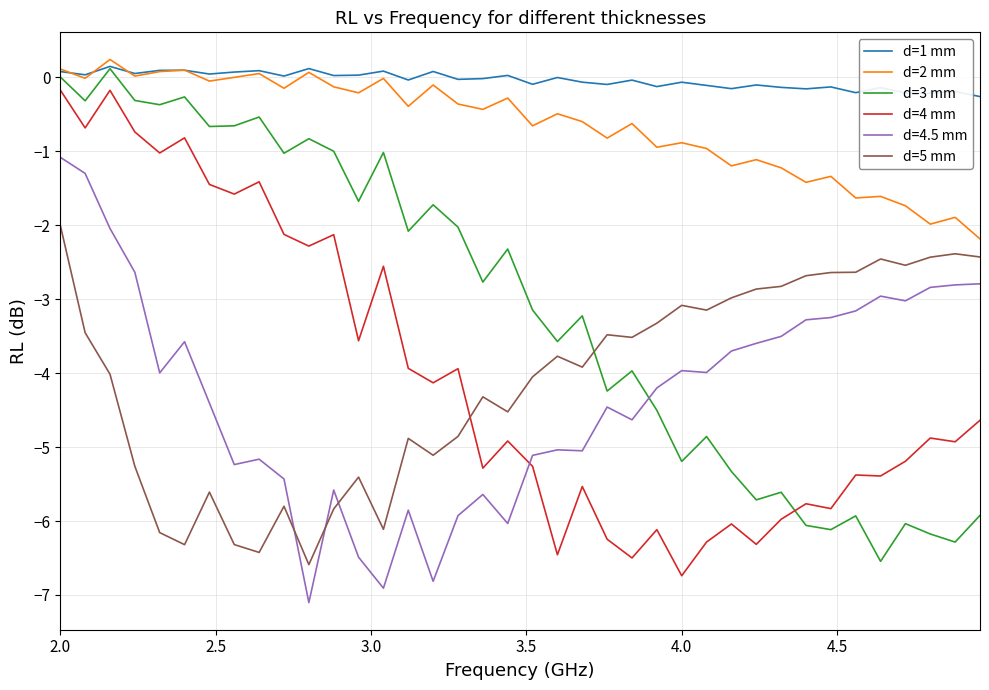

After their last crossing, which series has the higher values: d=3 mm or d=5 mm?

d=5 mm